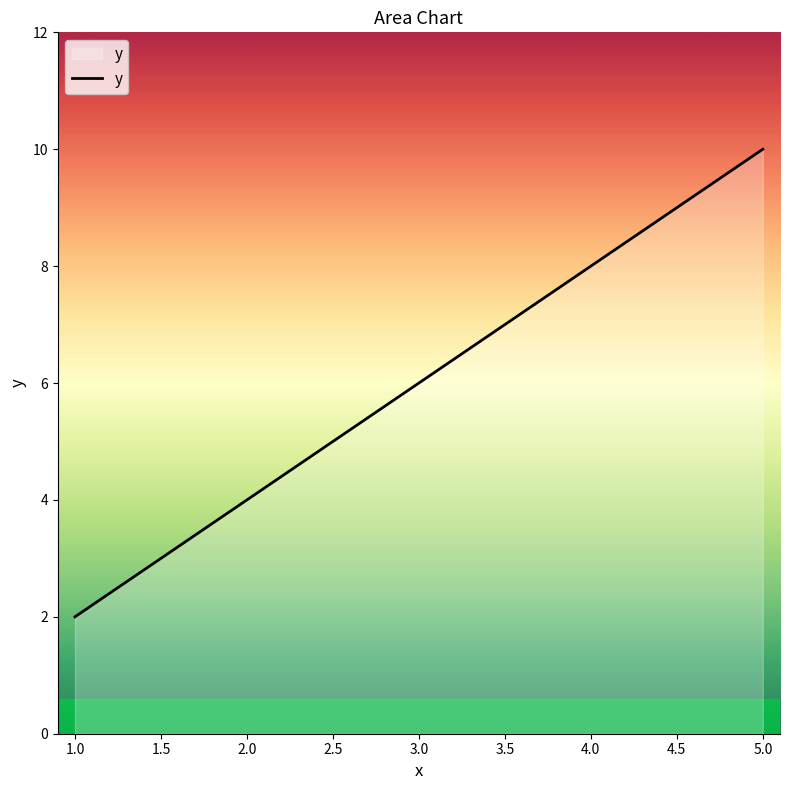

Approximately how many times larger is the value at 4.0 compared to 5.0?

0.8